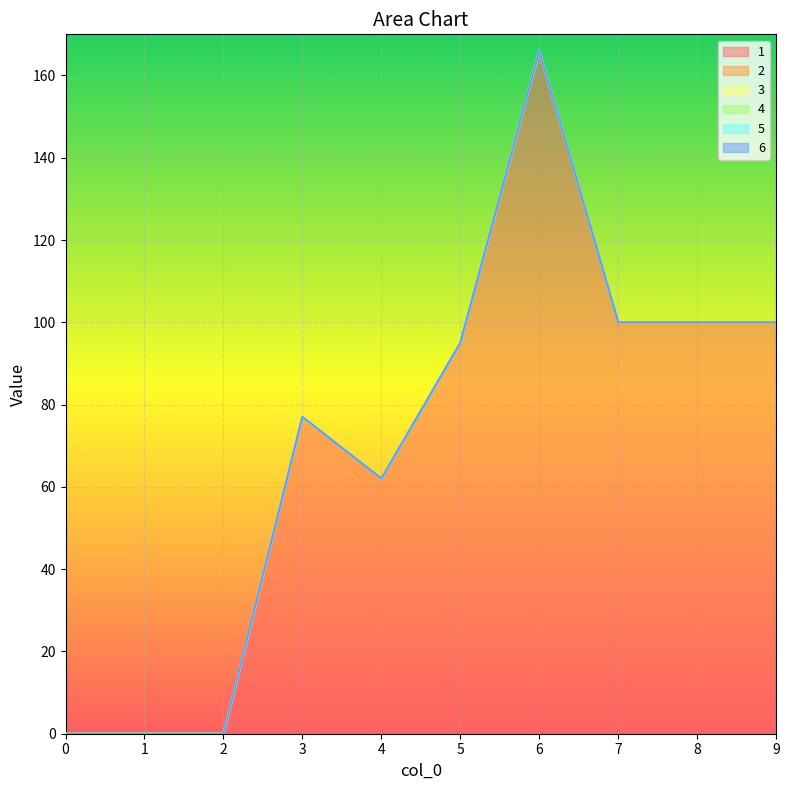

What is the maximum value shown in the chart?

166